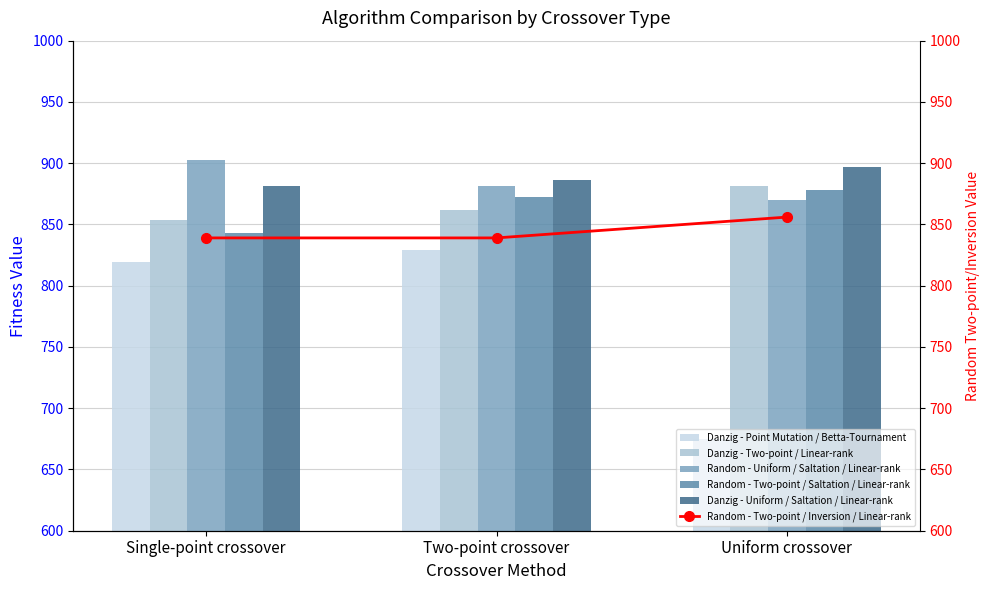

Are the bars horizontal?

No